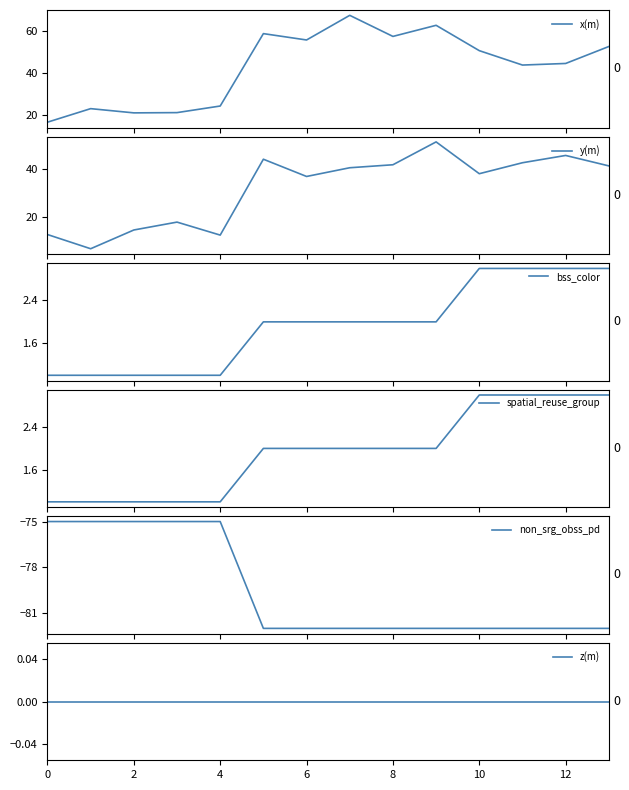

What is the maximum value for x(m)?

67.5